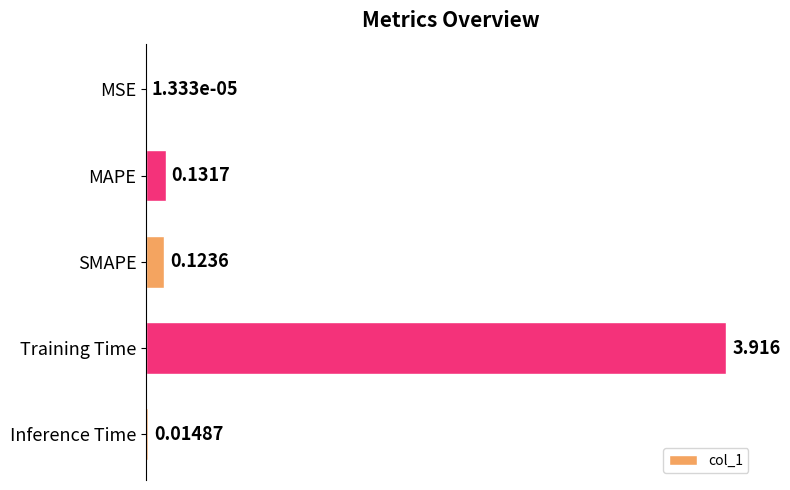

Are the bars horizontal?

Yes